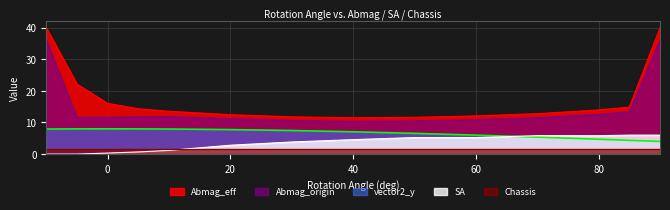

What is the sum of all SA values?

47.5